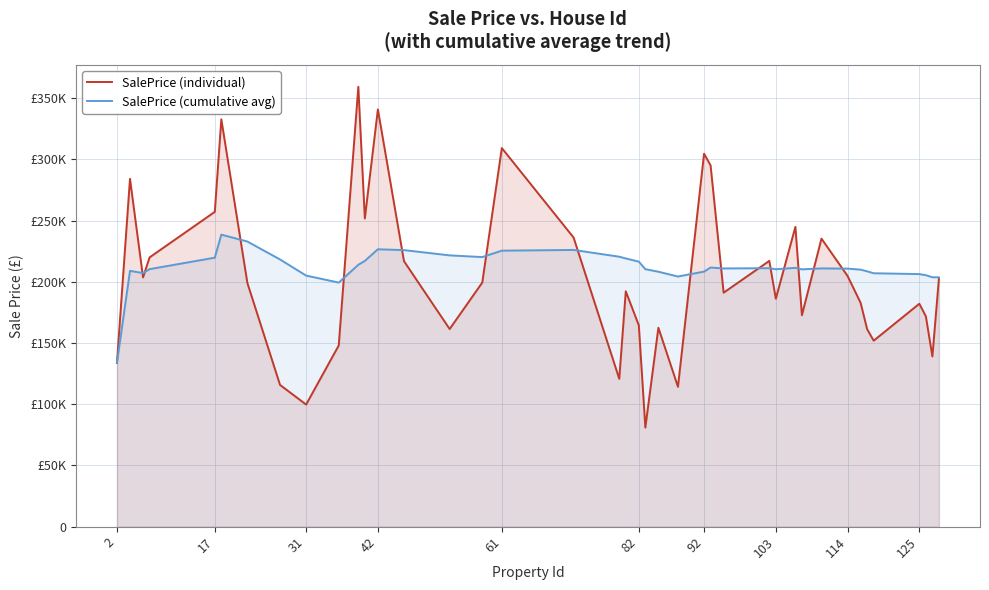

What is the value of the SalePrice (individual) point at the 38th from the left?

171762.0